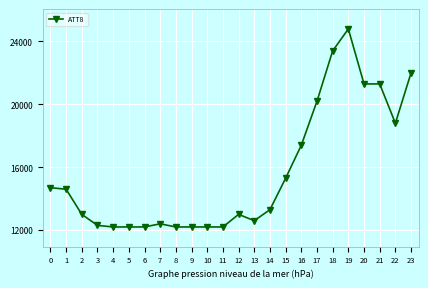

What value does the data have at 18?

23400